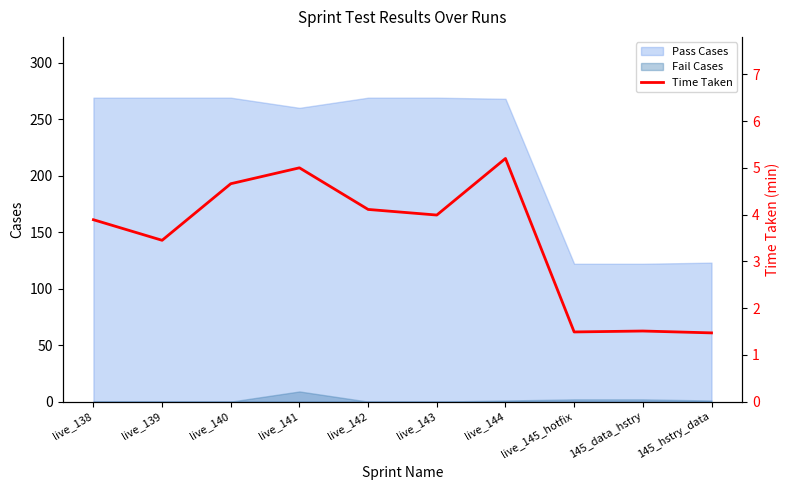

What is the approximate value at live_145_hotfix?

1.5